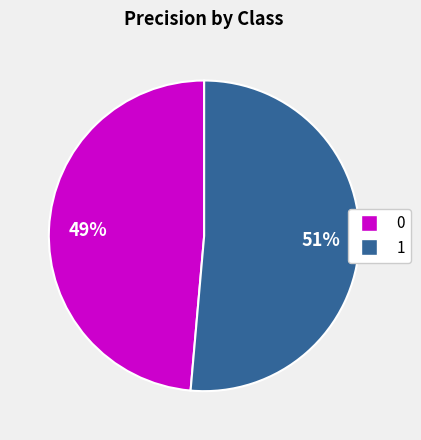

The 1 slice represents 58% of the pie. True or false?

False